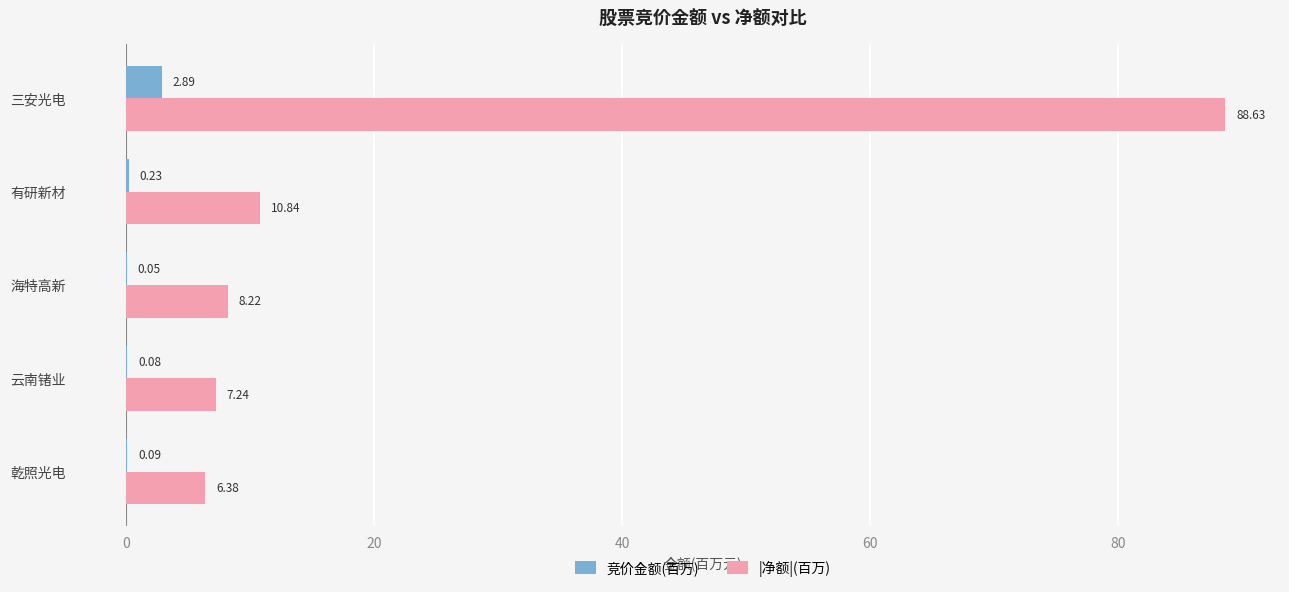

At which category is the sum across all series the highest?

三安光电